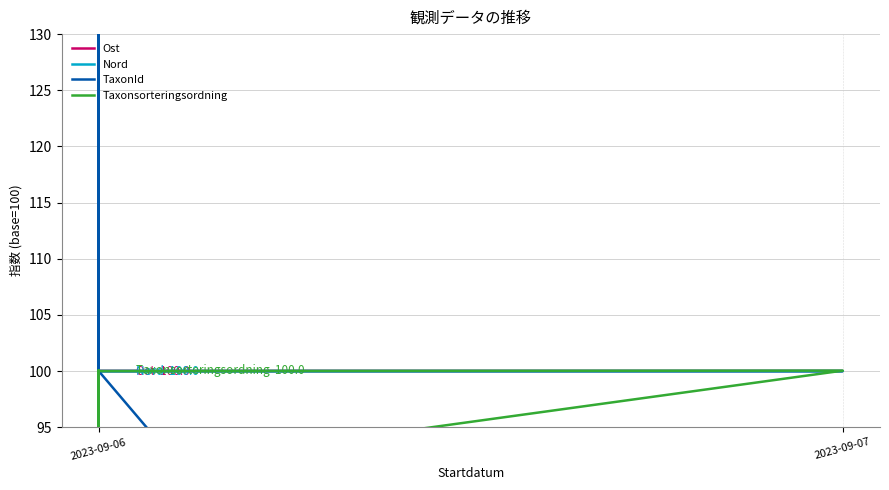

How many categories are shown in the chart?

8